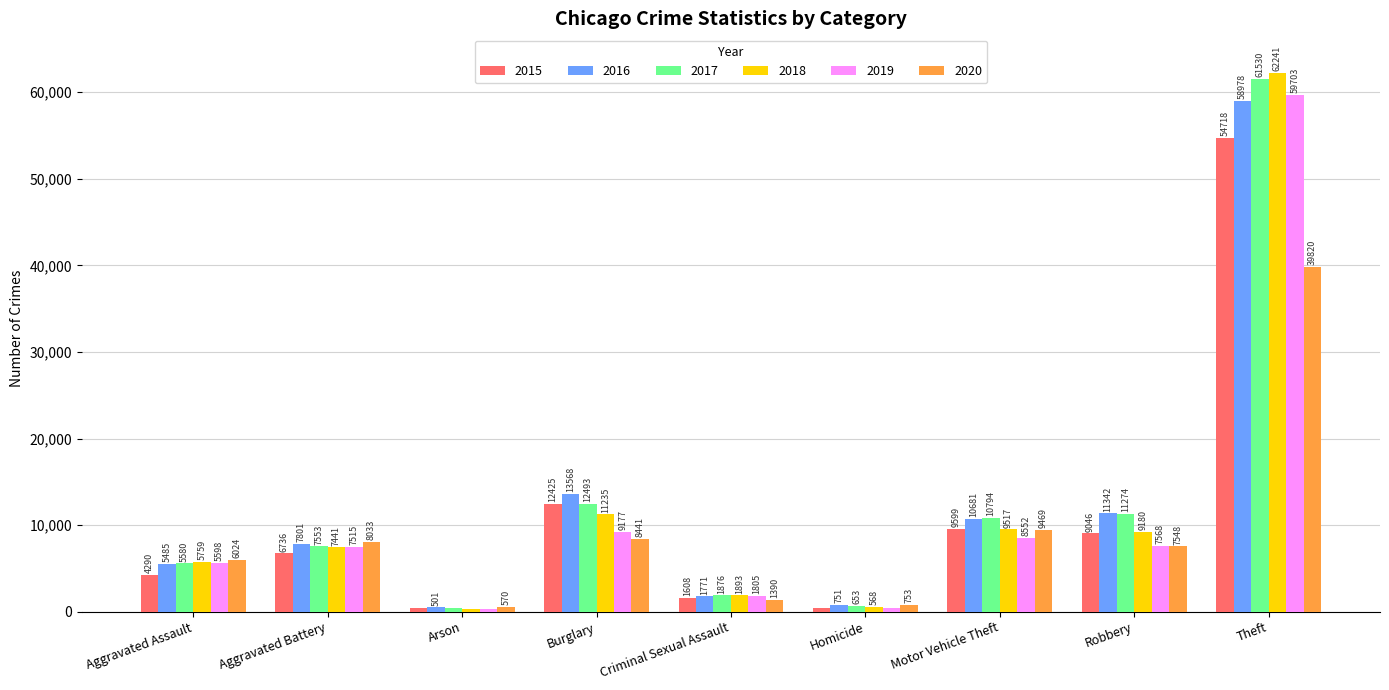

How many data points in 2016 are less than 7801?

4